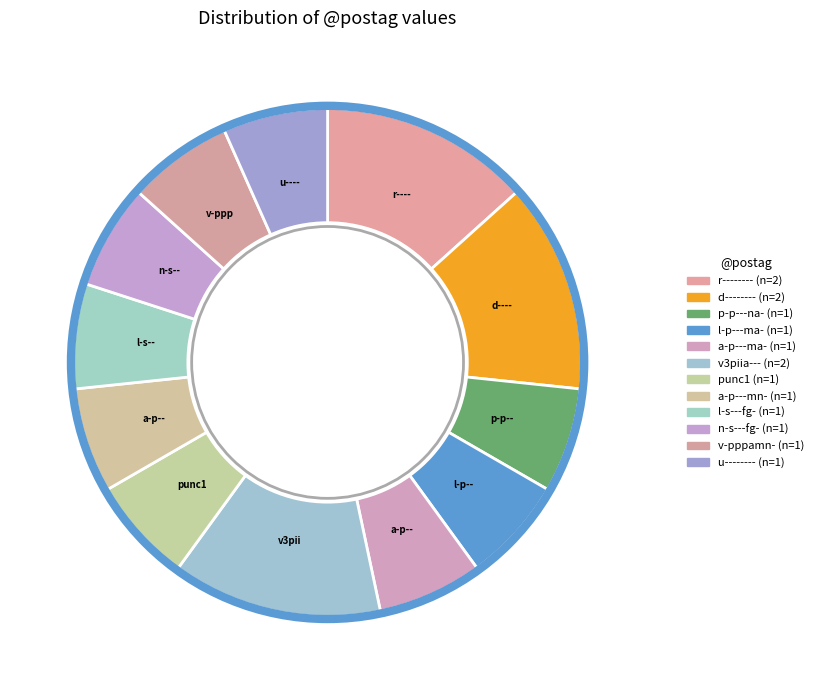

Count the number of slices in the pie.

12